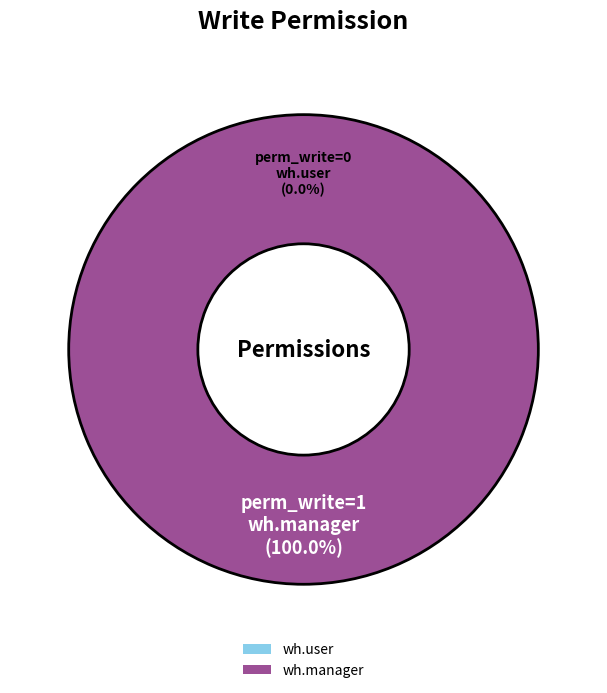

What is the change in value from access_delivery_carrier_agency_wh_user to access_delivery_carrier_agency_wh_manager?

+1